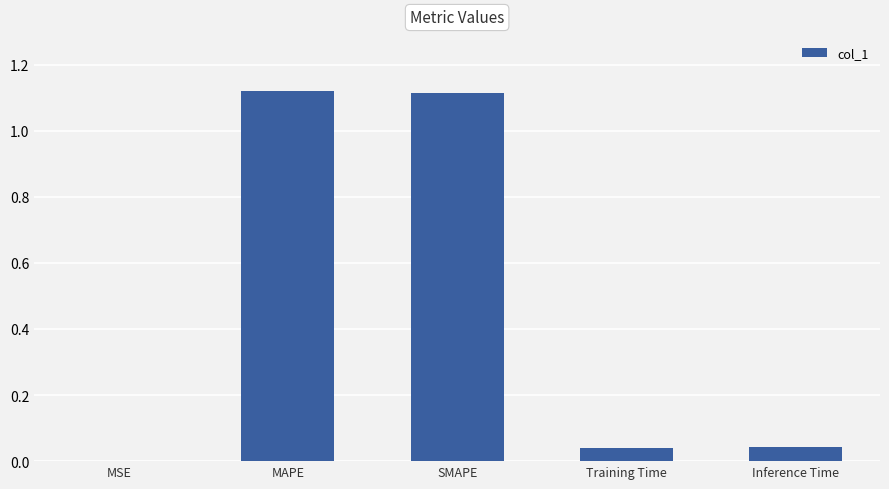

True or false: the data shows 0.0 at Training Time.

True